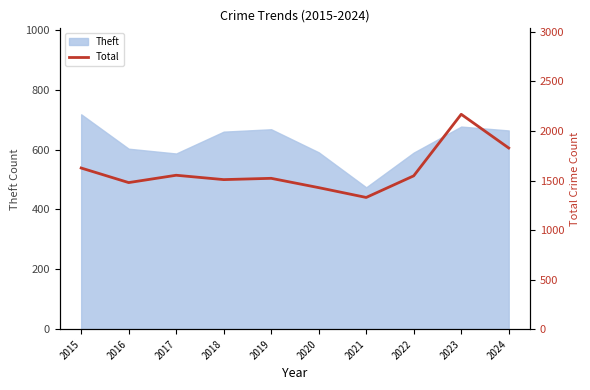

Read the value at 2018, to the nearest 10.

1510